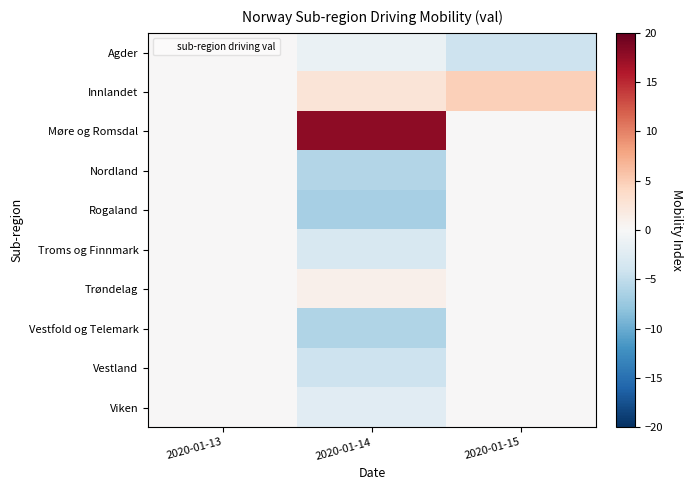

Rank the series at 2020-01-13 from highest to lowest value.

Agder, Innlandet, Møre og Romsdal, Nordland, Rogaland, Troms og Finnmark, Trøndelag, Vestfold og Telemark, Vestland, Viken